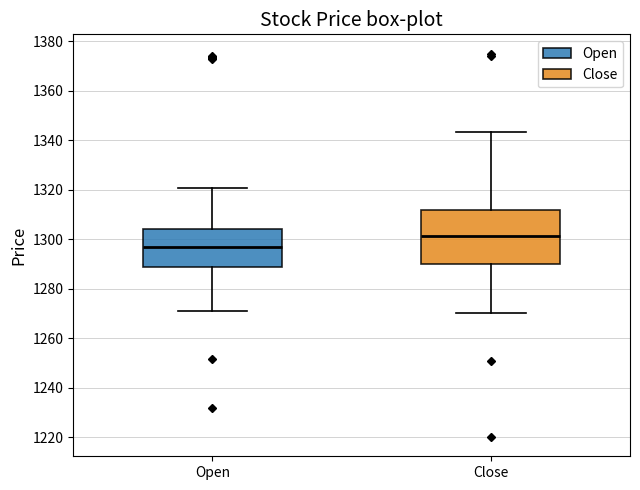

Where does the median line of the box for Open sit on the y-axis? The values are not printed on the chart, so give them approximately, as read against the axis.

1296